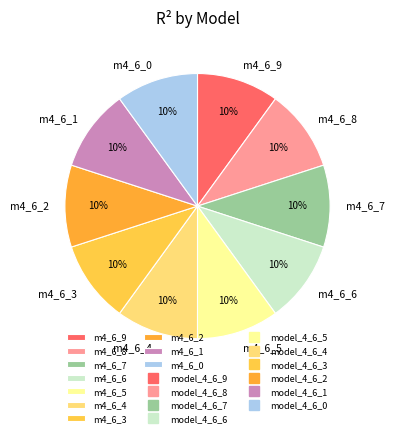

Does any single category account for the majority?

No